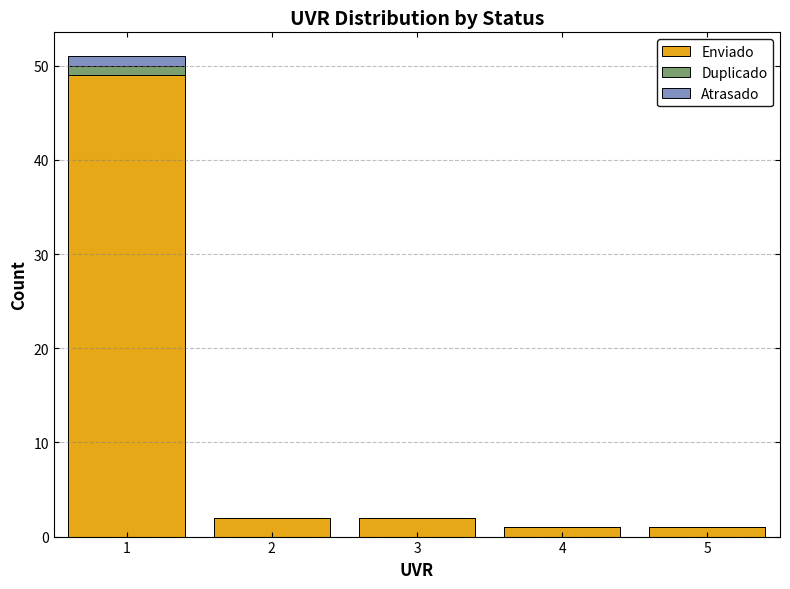

Reading left to right, list every stacked bar in this chart as the range it spans on the x-axis followed by its total height. The values are not printed on the chart, so give them approximately, as read against the axis.

0.5 to 1.5: 51
1.5 to 2.5: 2
2.5 to 3.5: 2
3.5 to 4.5: 1
4.5 to 5.5: 1